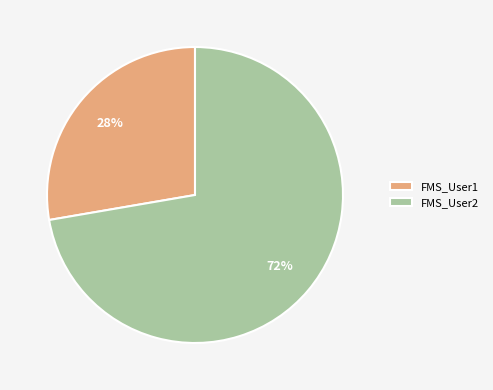

To the nearest percent, what percentage of the pie is FMS_User1?

28%